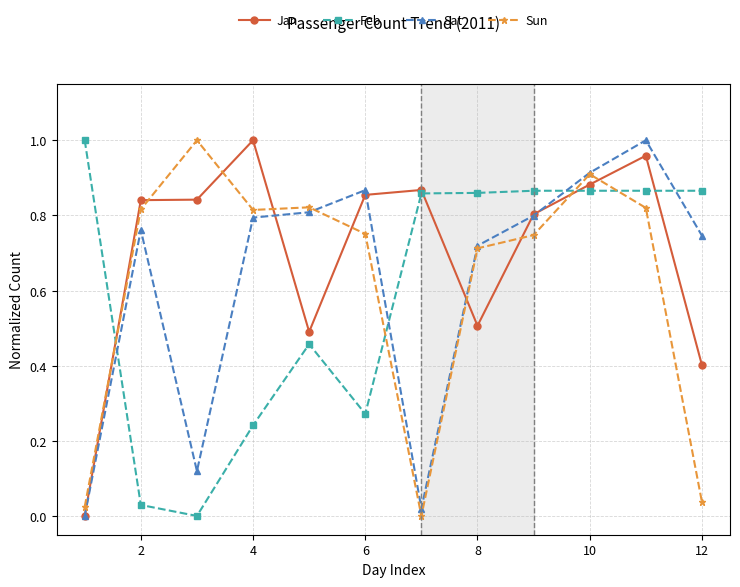

How many intersections are there between Sat and Feb?

4